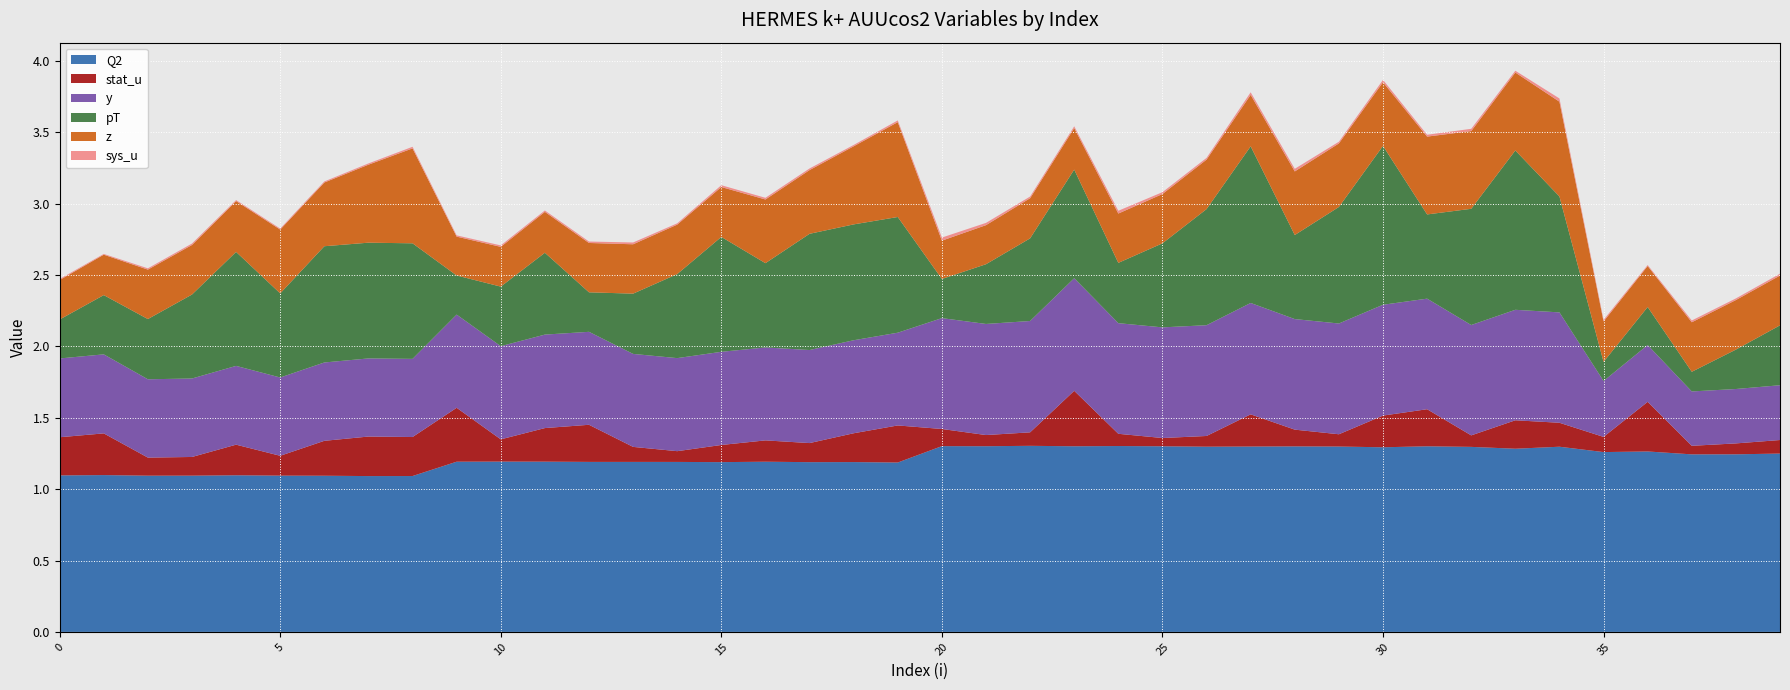

Reading left to right, extract all data points from this chart.

Q2: 0=1.1	1=1.1	2=1.1	3=1.1	4=1.1	5=1.1	6=1.1	7=1.1	8=1.1	9=1.2	10=1.2	11=1.2	12=1.2	13=1.2	14=1.2	15=1.2	16=1.2	17=1.2	18=1.2	19=1.2	20=1.3	21=1.3	22=1.3	23=1.3	24=1.3	25=1.3	26=1.3	27=1.3	28=1.3	29=1.3	30=1.3	31=1.3	32=1.3	33=1.3	34=1.3	35=1.3	36=1.3	37=1.2	38=1.2	39=1.2
stat_u: 0=0.3	1=0.3	2=0.1	3=0.1	4=0.2	5=0.1	6=0.2	7=0.3	8=0.3	9=0.4	10=0.2	11=0.2	12=0.3	13=0.1	14=0.1	15=0.1	16=0.1	17=0.1	18=0.2	19=0.3	20=0.1	21=0.1	22=0.1	23=0.4	24=0.1	25=0.1	26=0.1	27=0.2	28=0.1	29=0.1	30=0.2	31=0.3	32=0.1	33=0.2	34=0.2	35=0.1	36=0.3	37=0.1	38=0.1	39=0.1
y: 0=0.6	1=0.6	2=0.5	3=0.5	4=0.6	5=0.5	6=0.5	7=0.5	8=0.5	9=0.7	10=0.7	11=0.7	12=0.7	13=0.7	14=0.7	15=0.7	16=0.7	17=0.7	18=0.7	19=0.6	20=0.8	21=0.8	22=0.8	23=0.8	24=0.8	25=0.8	26=0.8	27=0.8	28=0.8	29=0.8	30=0.8	31=0.8	32=0.8	33=0.8	34=0.8	35=0.4	36=0.4	37=0.4	38=0.4	39=0.4
pT: 0=0.3	1=0.4	2=0.4	3=0.6	4=0.8	5=0.6	6=0.8	7=0.8	8=0.8	9=0.3	10=0.4	11=0.6	12=0.3	13=0.4	14=0.6	15=0.8	16=0.6	17=0.8	18=0.8	19=0.8	20=0.3	21=0.4	22=0.6	23=0.8	24=0.4	25=0.6	26=0.8	27=1.1	28=0.6	29=0.8	30=1.1	31=0.6	32=0.8	33=1.1	34=0.8	35=0.1	36=0.3	37=0.1	38=0.3	39=0.4
z: 0=0.3	1=0.3	2=0.3	3=0.3	4=0.4	5=0.4	6=0.4	7=0.5	8=0.7	9=0.3	10=0.3	11=0.3	12=0.3	13=0.3	14=0.3	15=0.3	16=0.4	17=0.4	18=0.5	19=0.7	20=0.3	21=0.3	22=0.3	23=0.3	24=0.3	25=0.3	26=0.3	27=0.4	28=0.4	29=0.4	30=0.4	31=0.5	32=0.5	33=0.5	34=0.7	35=0.3	36=0.3	37=0.3	38=0.3	39=0.3
sys_u: 0=0.0	1=0.0	2=0.0	3=0.0	4=0.0	5=0.0	6=0.0	7=0.0	8=0.0	9=0.0	10=0.0	11=0.0	12=0.0	13=0.0	14=0.0	15=0.0	16=0.0	17=0.0	18=0.0	19=0.0	20=0.0	21=0.0	22=0.0	23=0.0	24=0.0	25=0.0	26=0.0	27=0.0	28=0.0	29=0.0	30=0.0	31=0.0	32=0.0	33=0.0	34=0.0	35=0.0	36=0.0	37=0.0	38=0.0	39=0.0